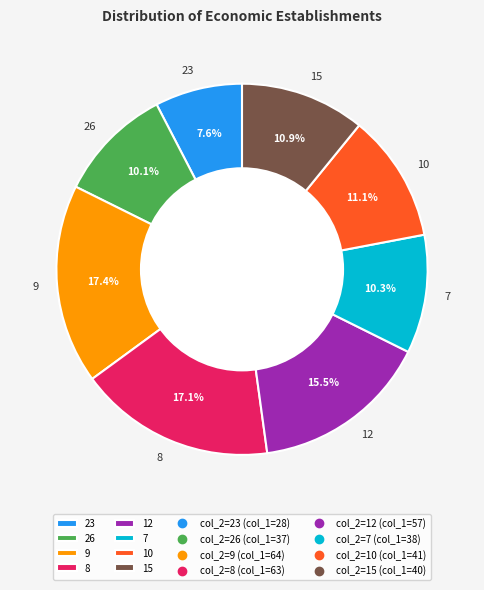

How many segments does this pie chart have?

8